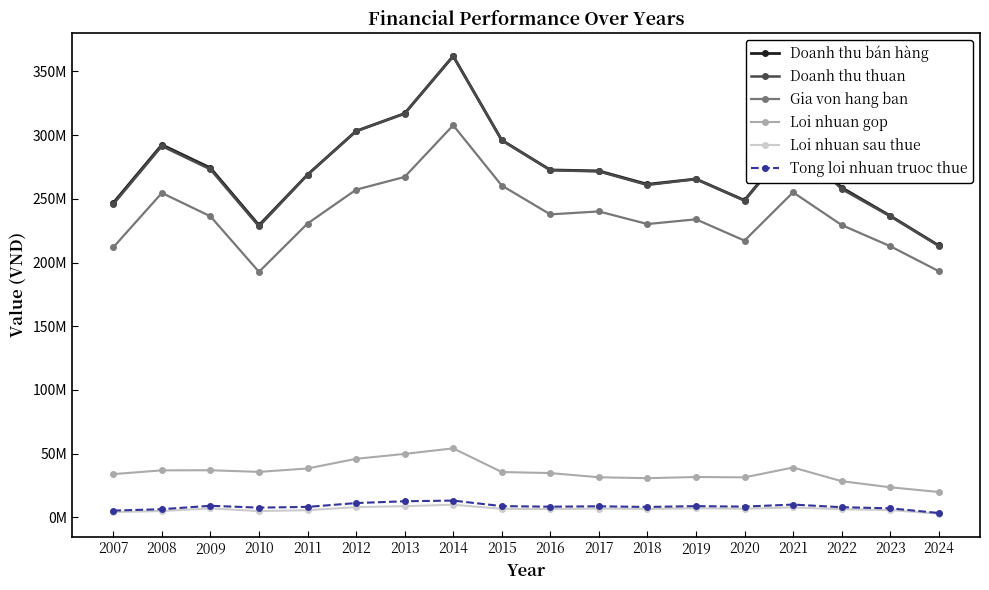

What are all the series names shown in the legend?

Doanh thu bán hàng, Doanh thu thuan, Gia von hang ban, Loi nhuan gop, Loi nhuan sau thue, Tong loi nhuan truoc thue